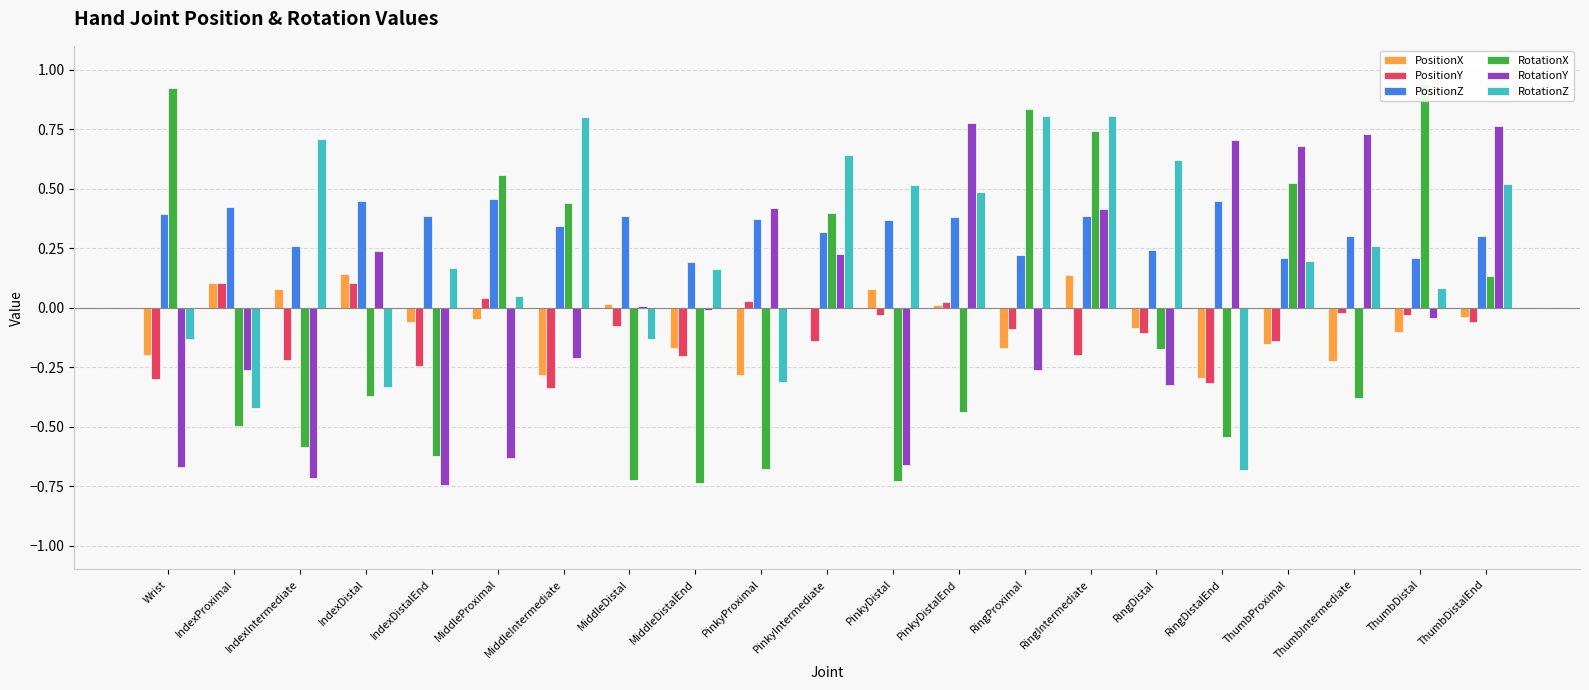

What is the label of the 10th bar from the right?

PinkyDistal